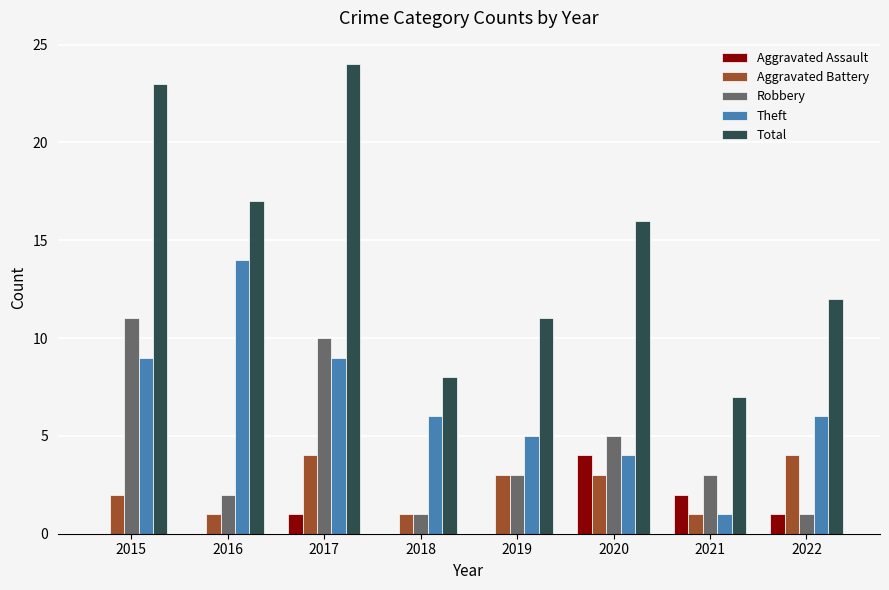

What is the sum of all Theft values?

54